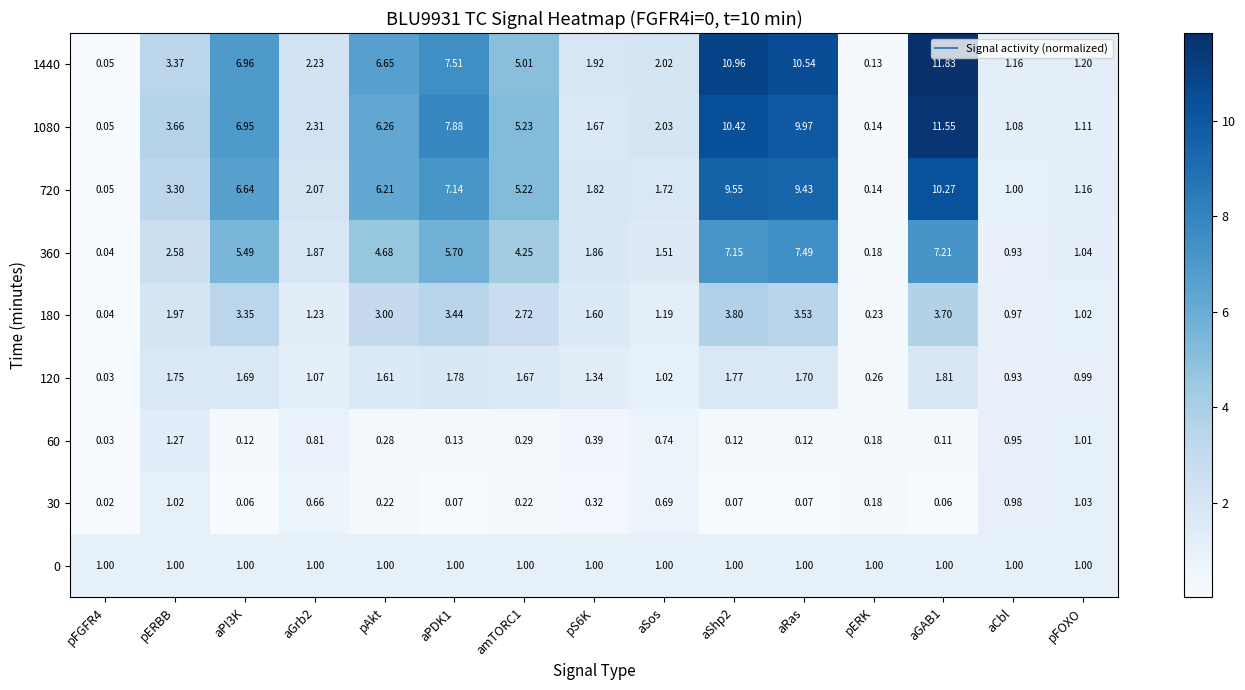

Is the value of 60 at aSos greater than the value of 720 at aGAB1?

No